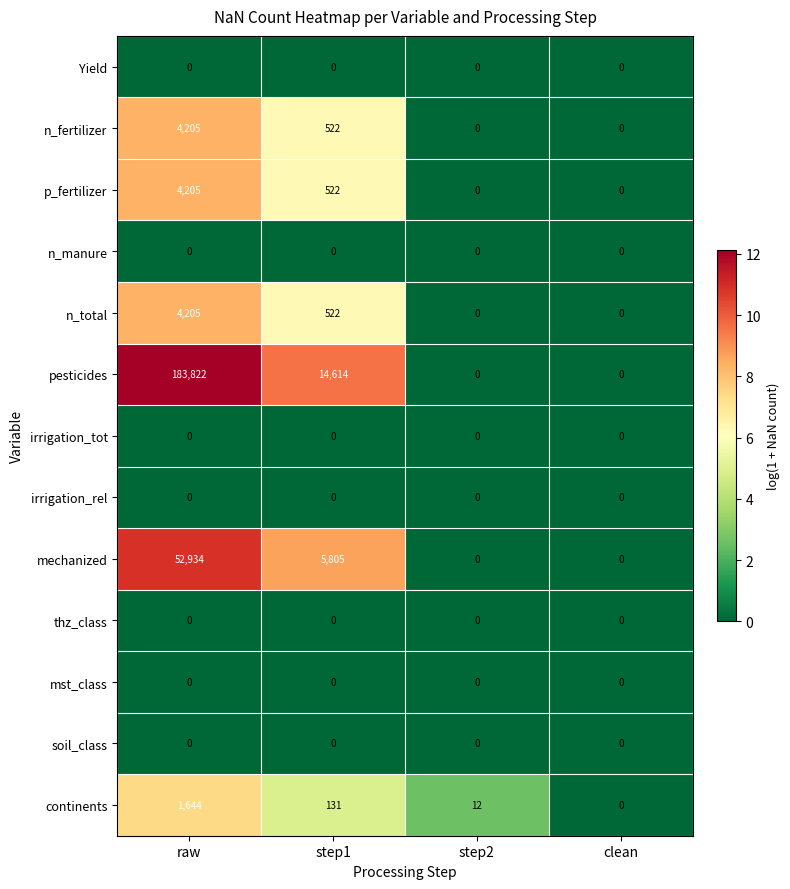

How many data points does each series have?

4